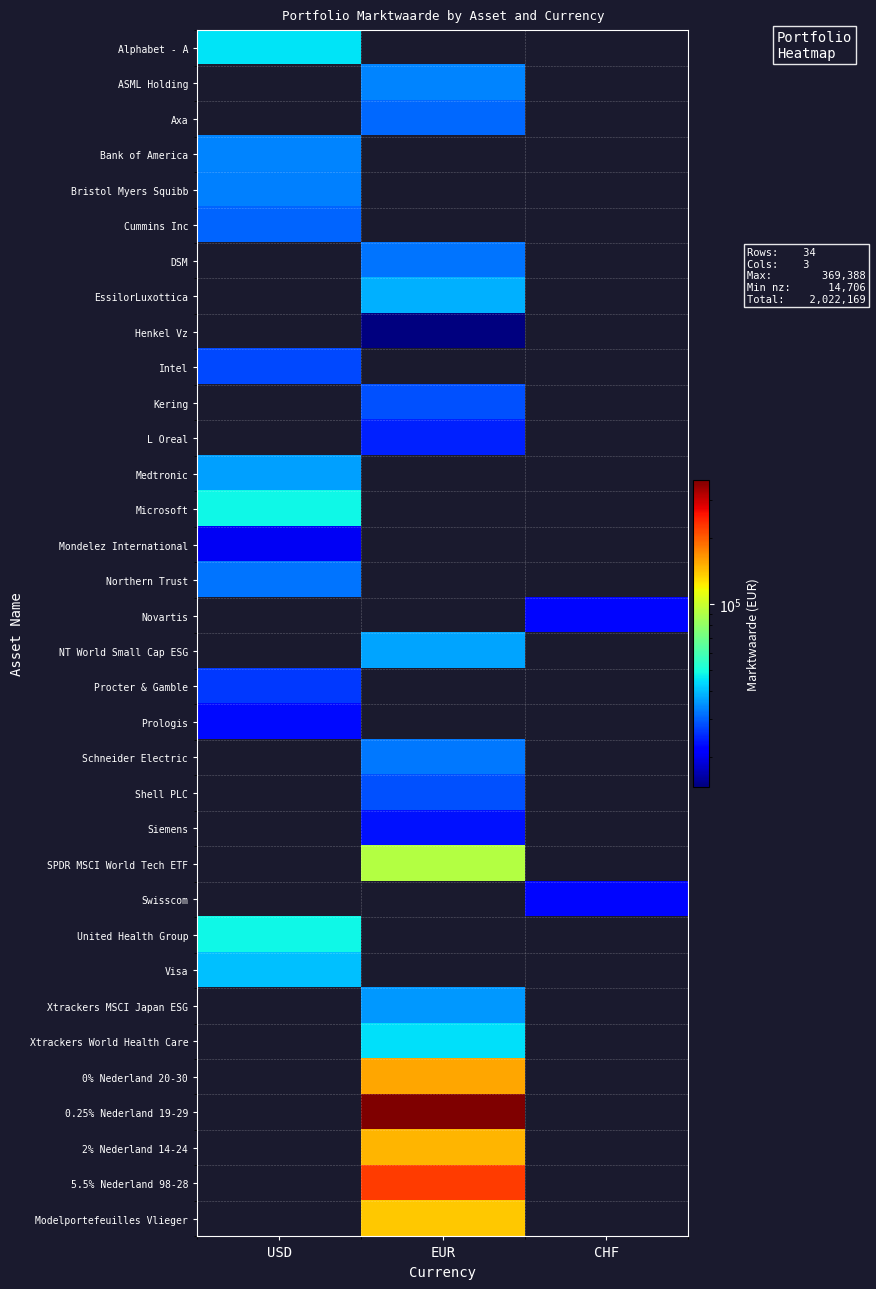

What is the difference between the highest and lowest values at EUR?

369388